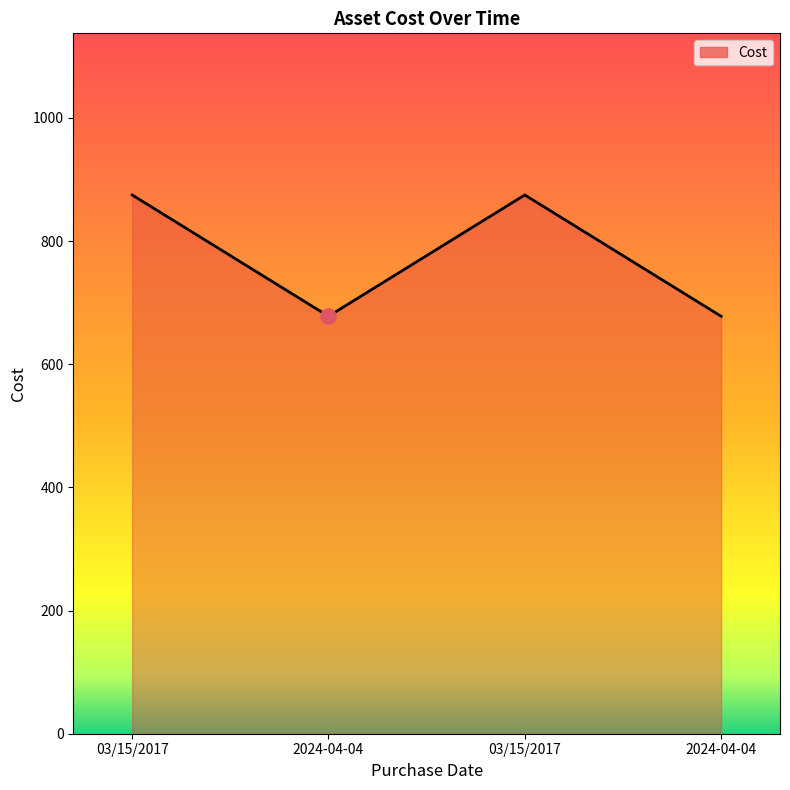

What is the ratio of the value at 2024-04-04 to the value at 03/15/2017?

0.8